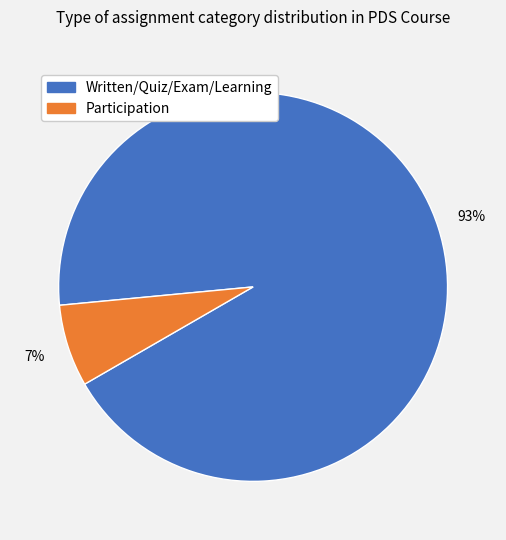

Does any single category account for the majority?

Yes